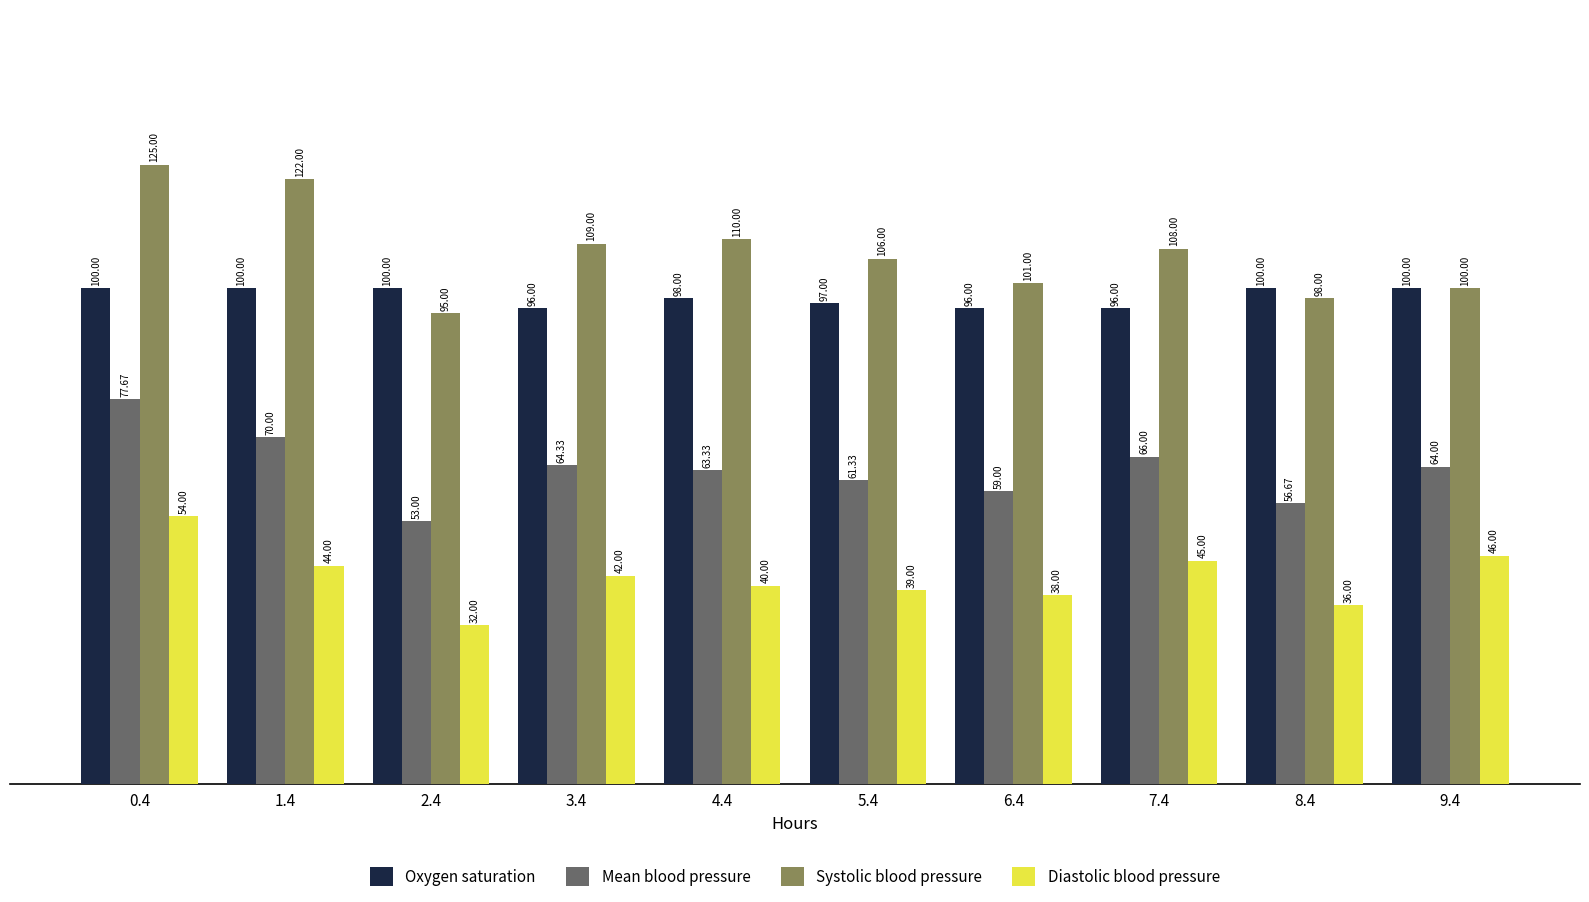

What is the value of the Mean blood pressure bar at the 9th from the left?

56.7